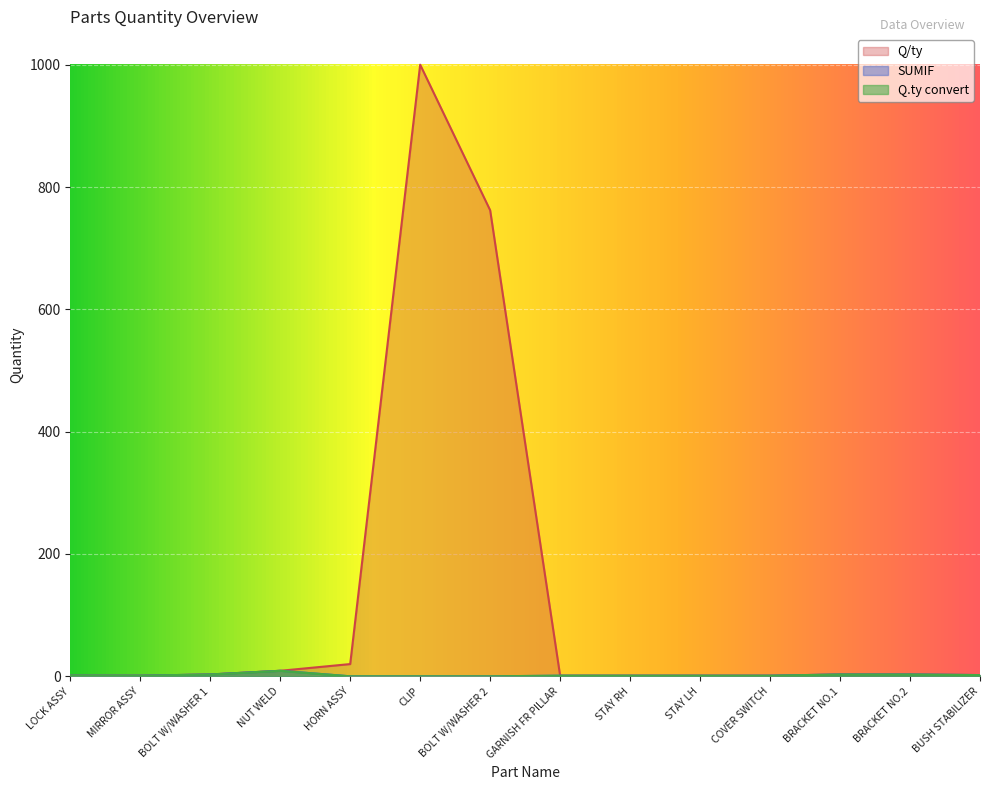

What position from the left is BOLT W/WASHER 2?

7